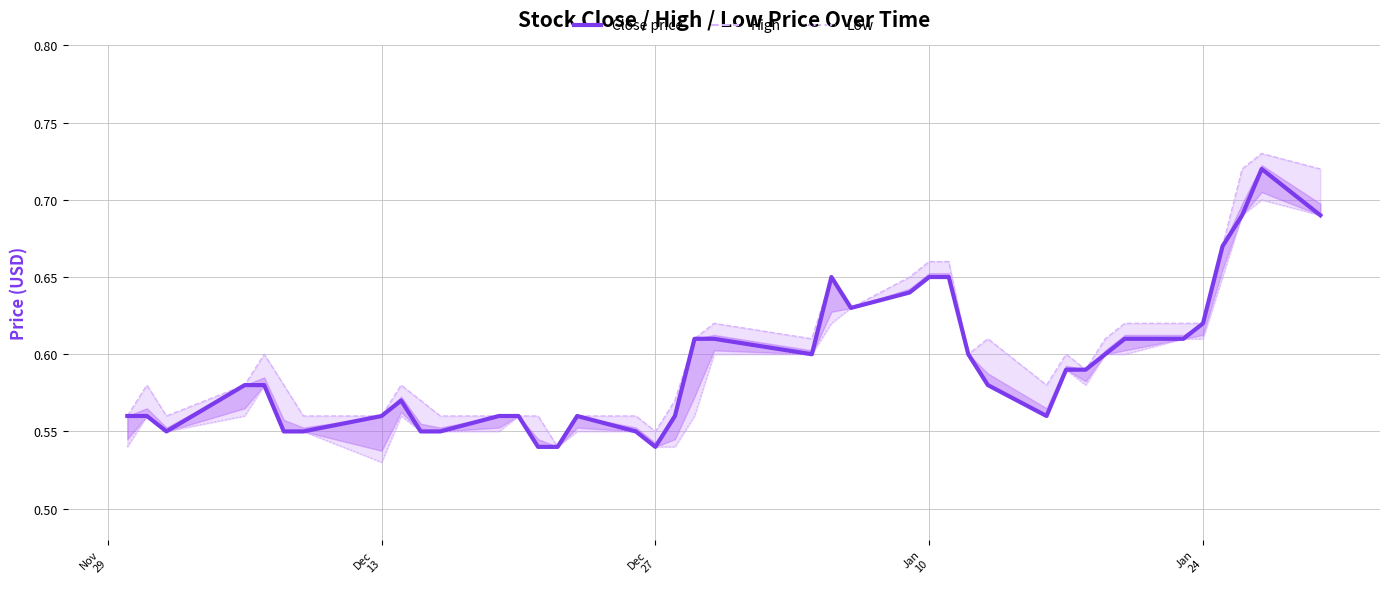

Is it true that High equals 0.9 at Jan
24?

False